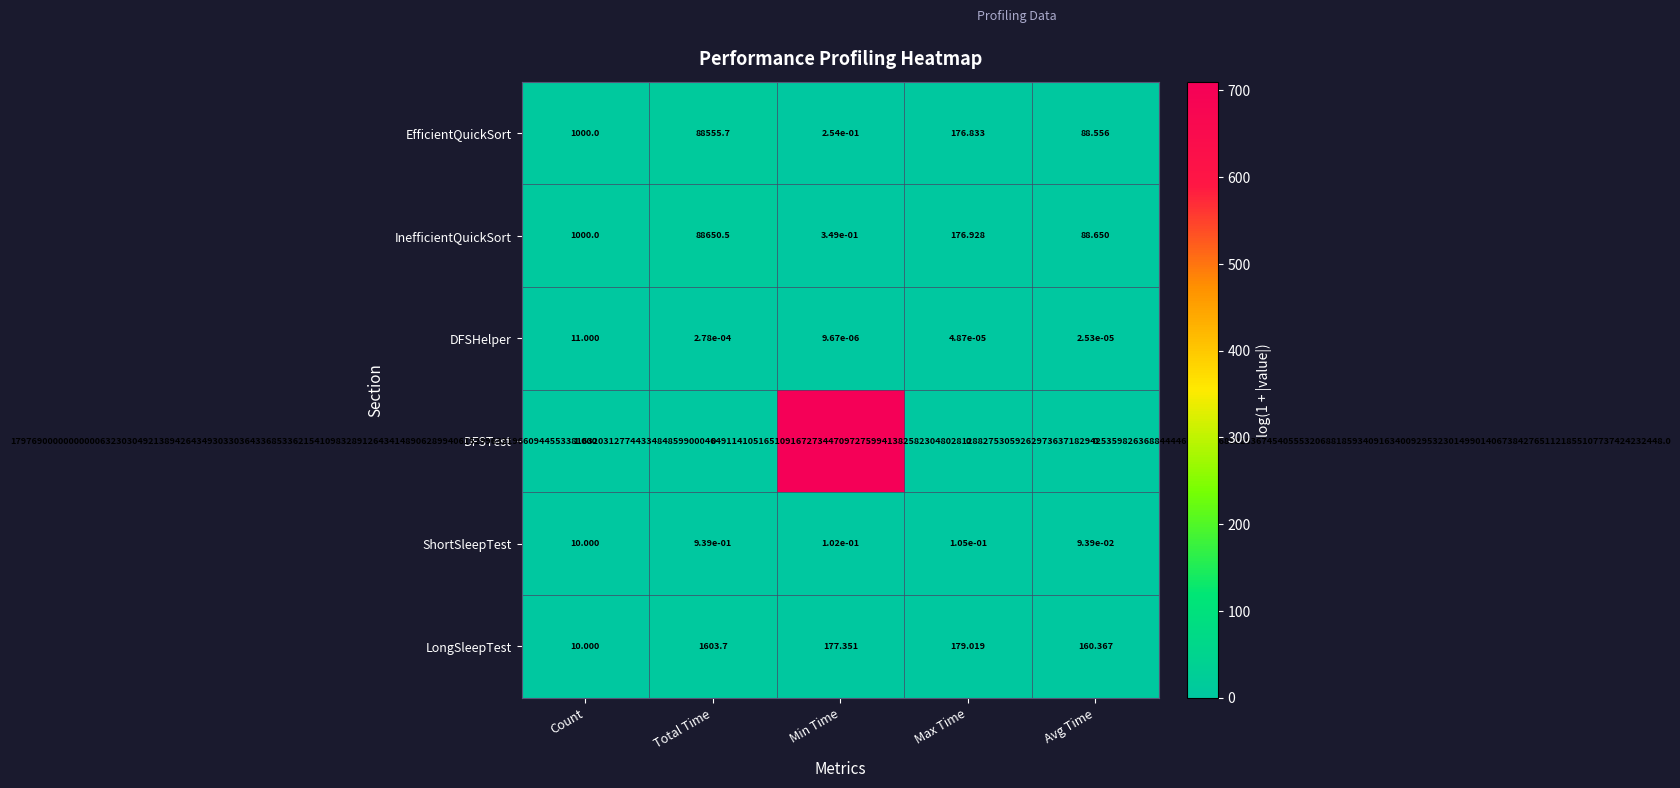

Which series changed the most between Count and Min Time?

DFSTest